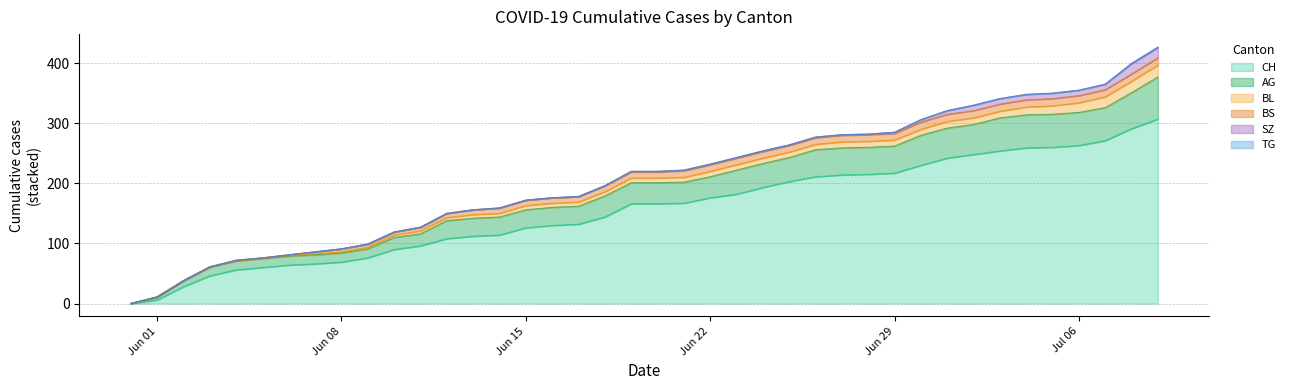

True or false: CH and BS intersect in this chart.

False